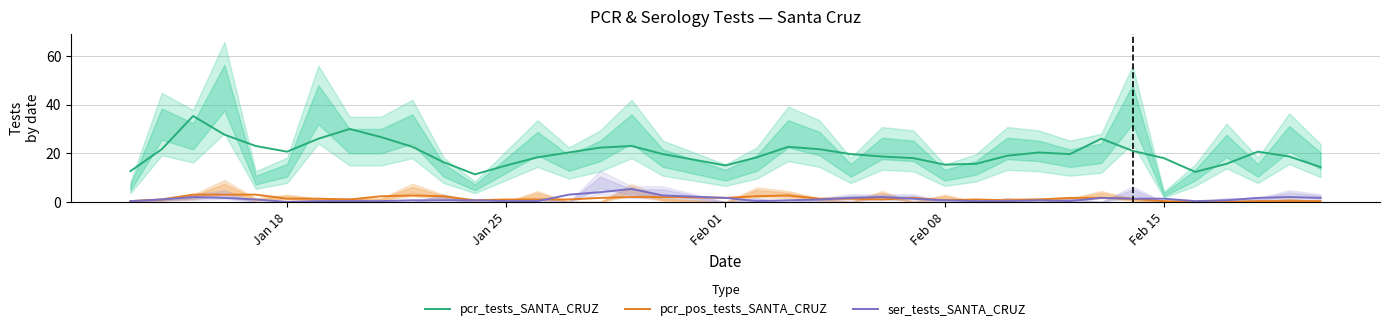

What is the minimum value for pcr_tests_SANTA_CRUZ?

11.3